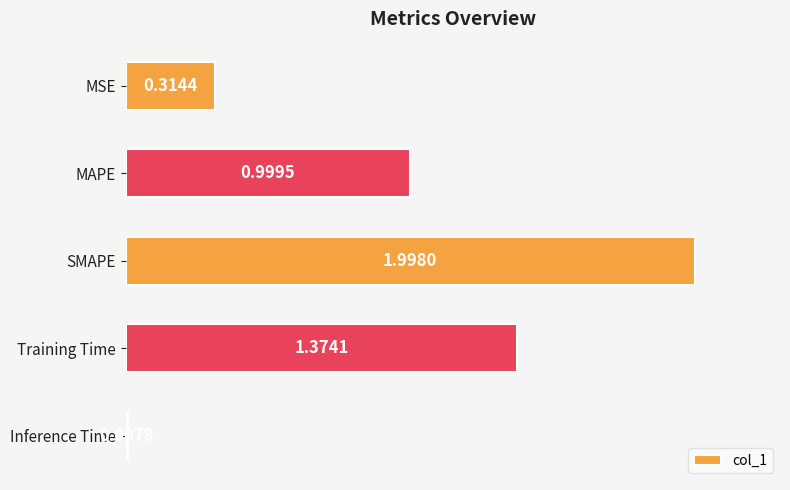

Which category has the highest value across all series?

SMAPE